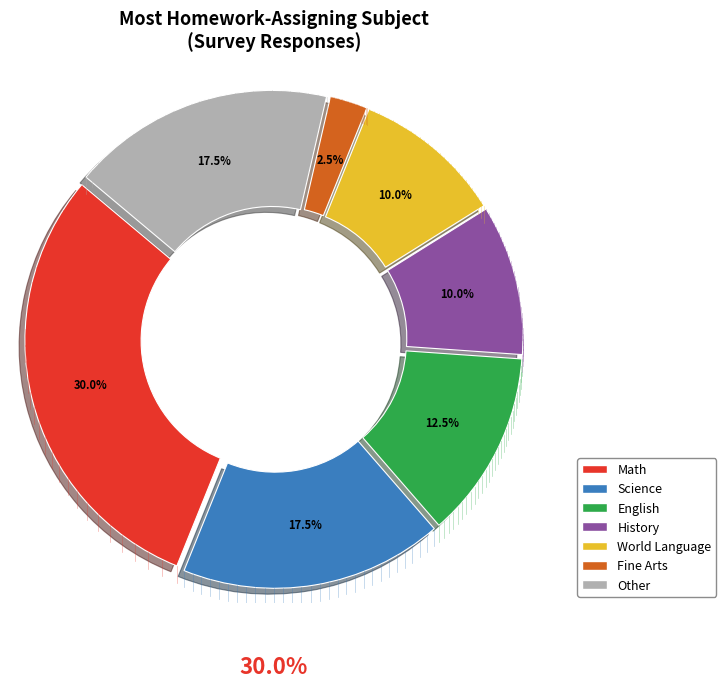

To the nearest percent, what is the average slice percentage?

14%